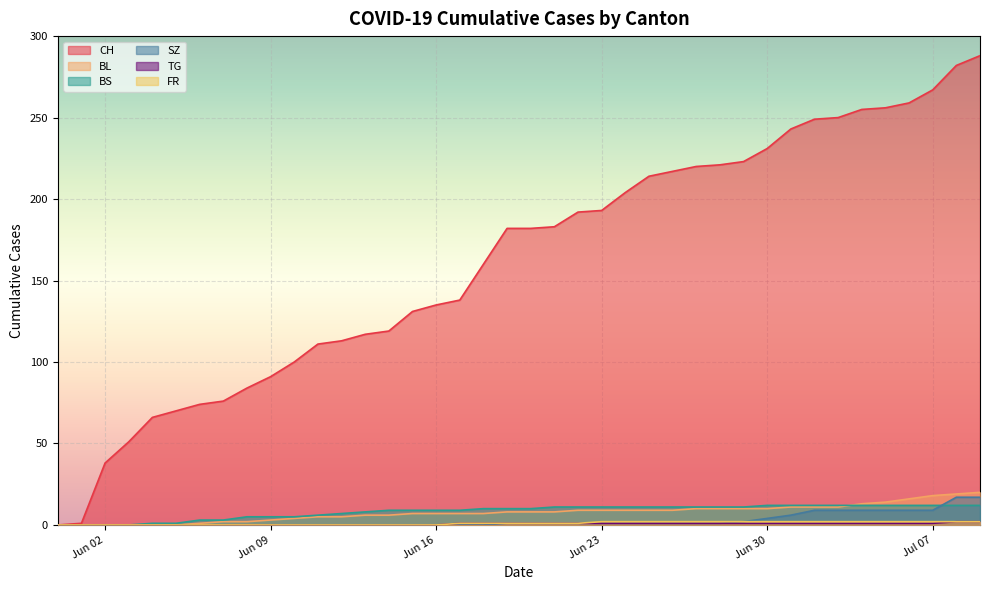

What is the greatest value displayed?

288